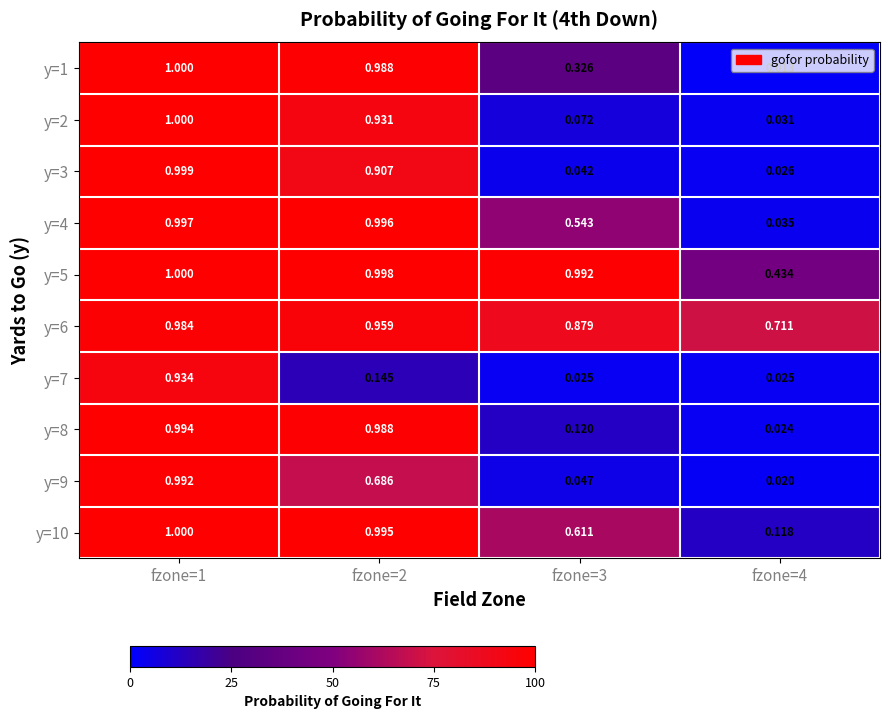

Is the value of y=7 at fzone=2 greater than the value of y=4 at fzone=3?

No